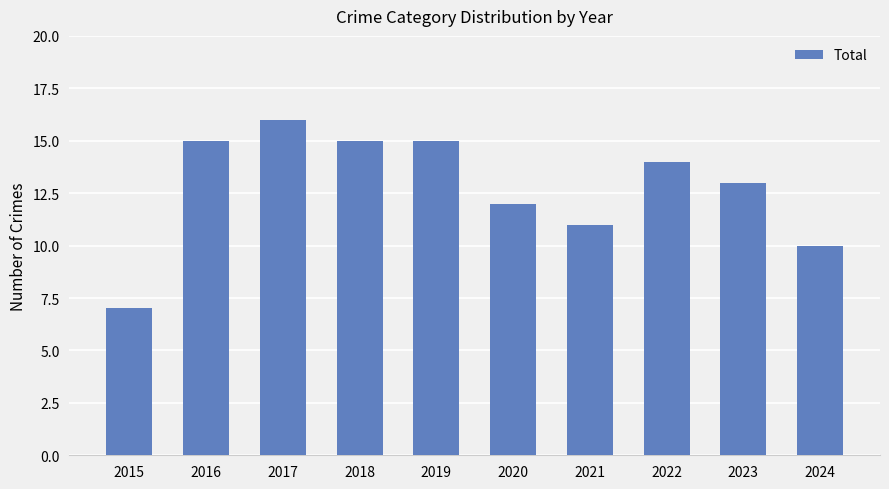

What is the greatest value displayed?

16